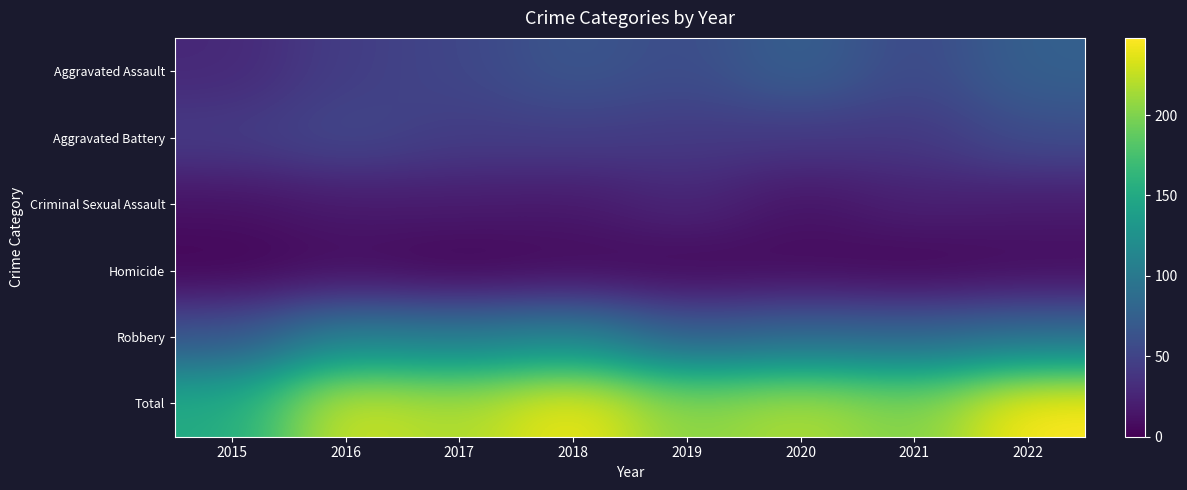

At which category is the sum across all series the highest?

2022